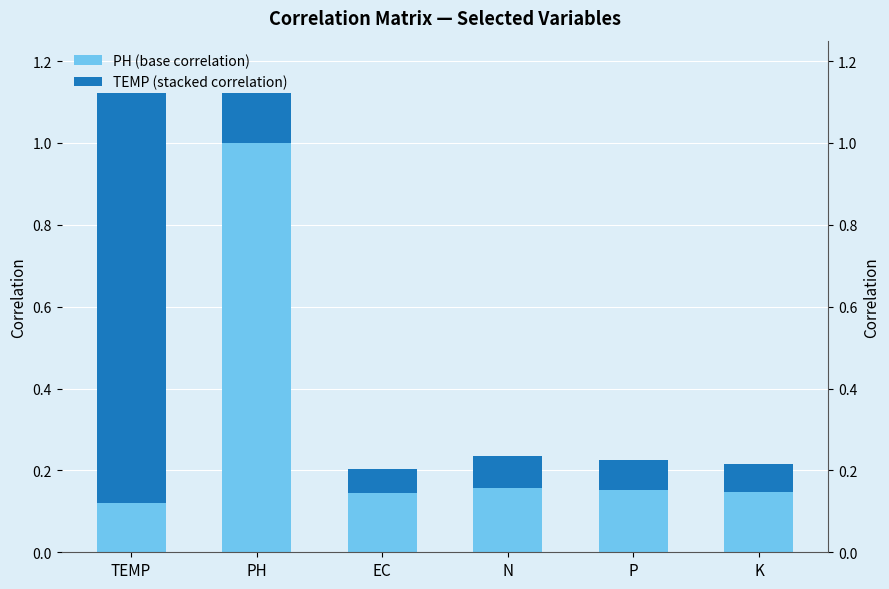

What is the approximate value of PH (base correlation) at PH?

1.0